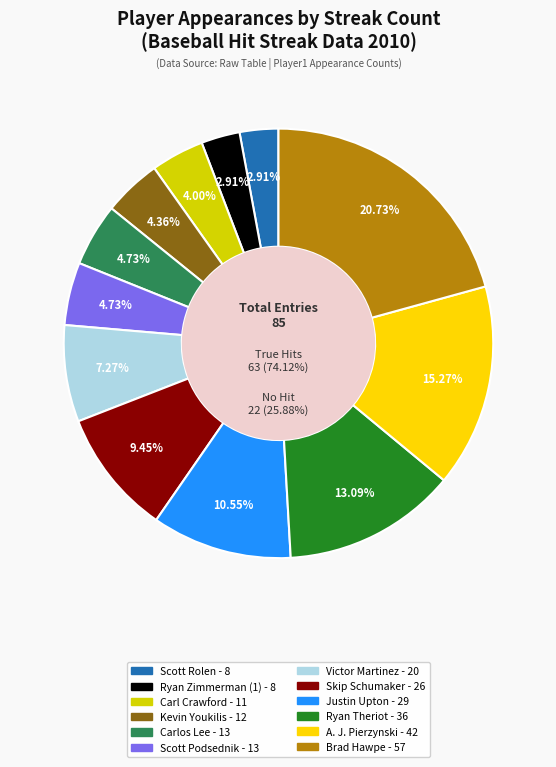

How much of the chart is everything except A. J. Pierzynski?

84.7%